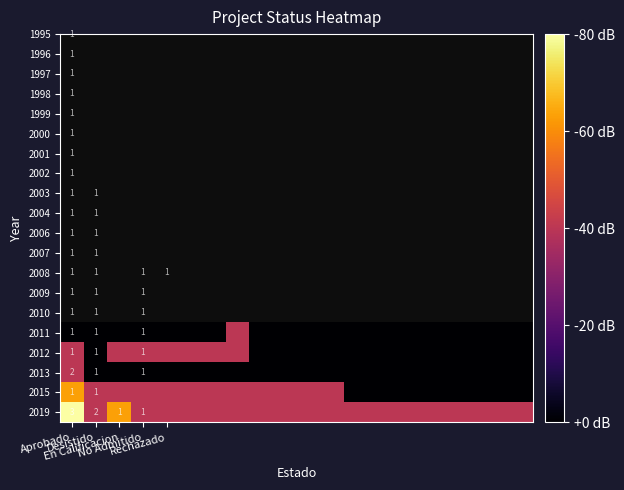

Count the 2019 values in the range 0 to 1.

18